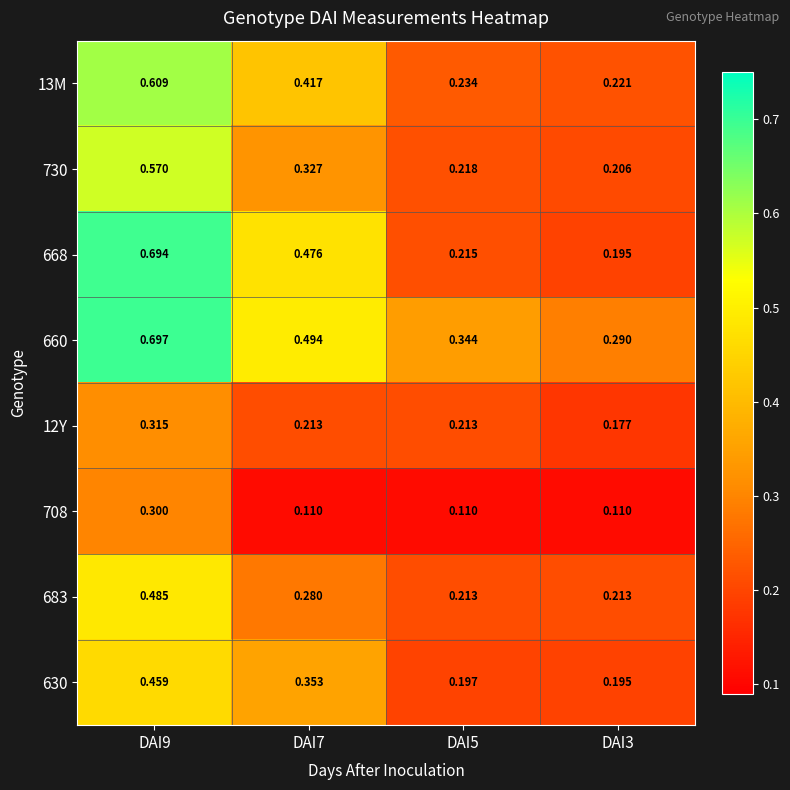

Is the value of 12Y at DAI5 greater than the value of 630 at DAI9?

No